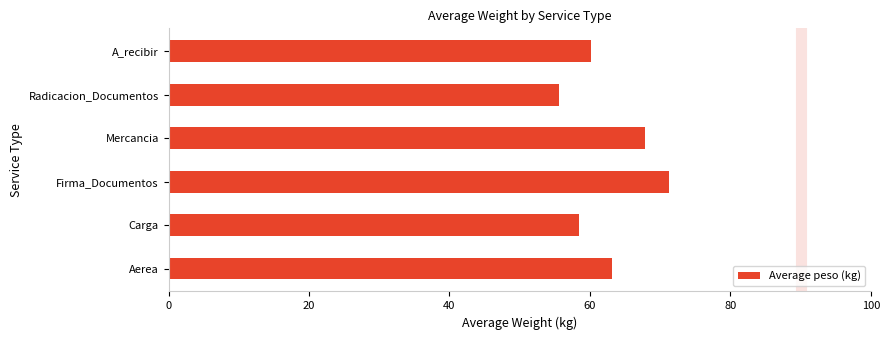

What is the change in value from Firma_Documentos to Mercancia?

-3.5